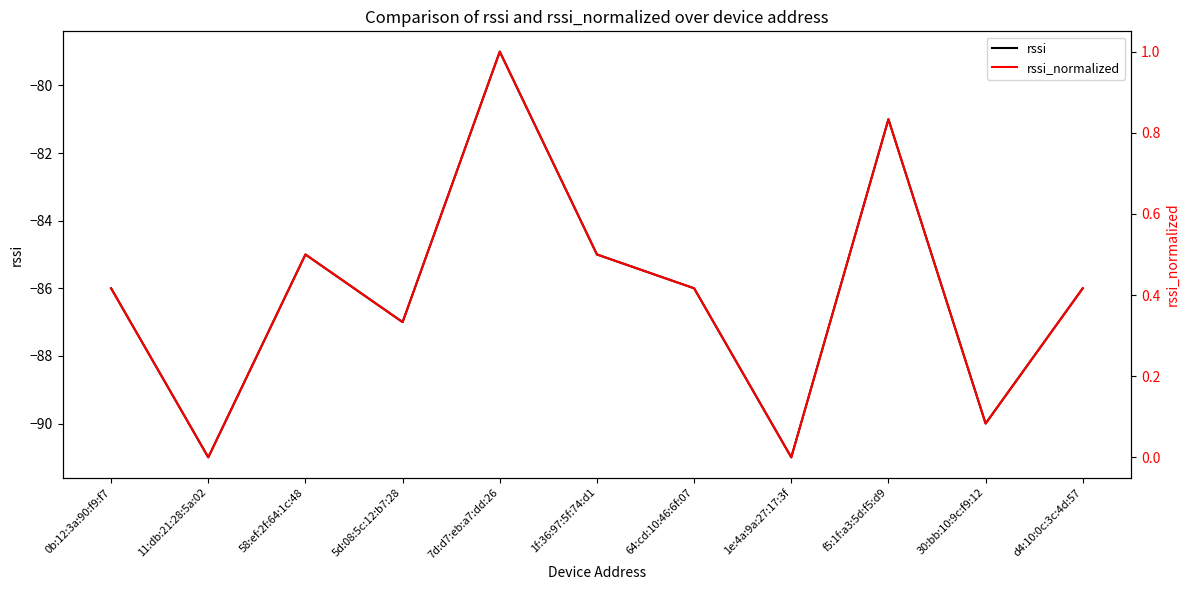

True or false: rssi and rssi_normalized cross at least once.

False